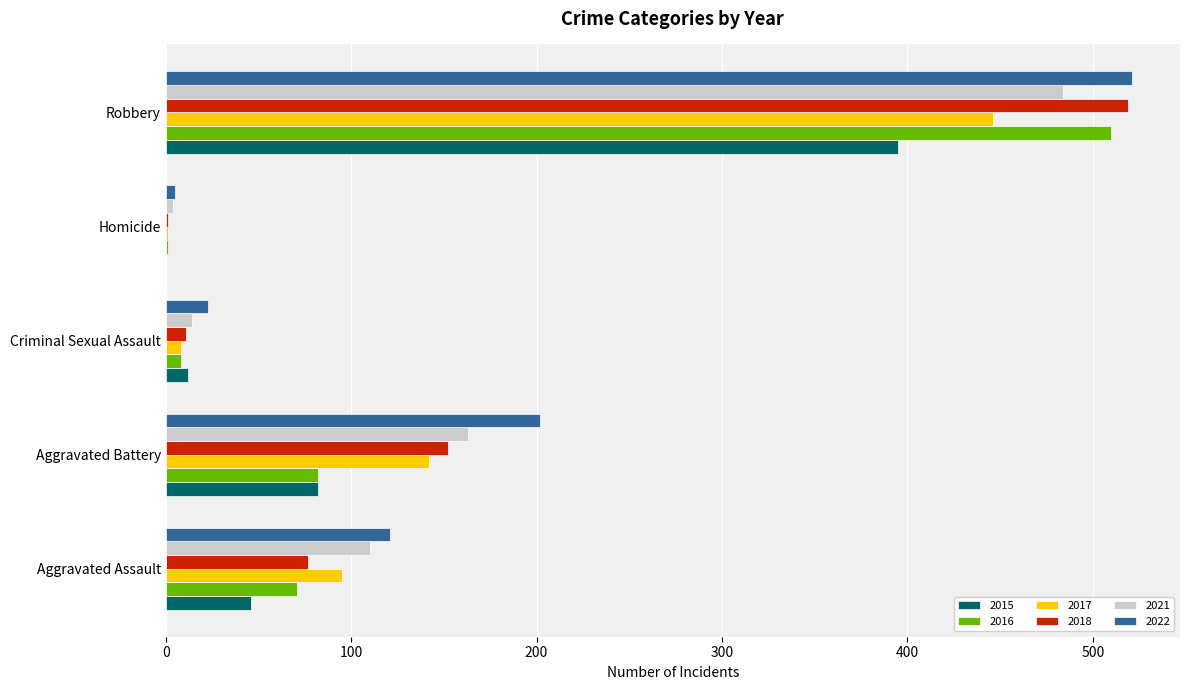

The value of 2022 at Robbery is 521. True or false?

True